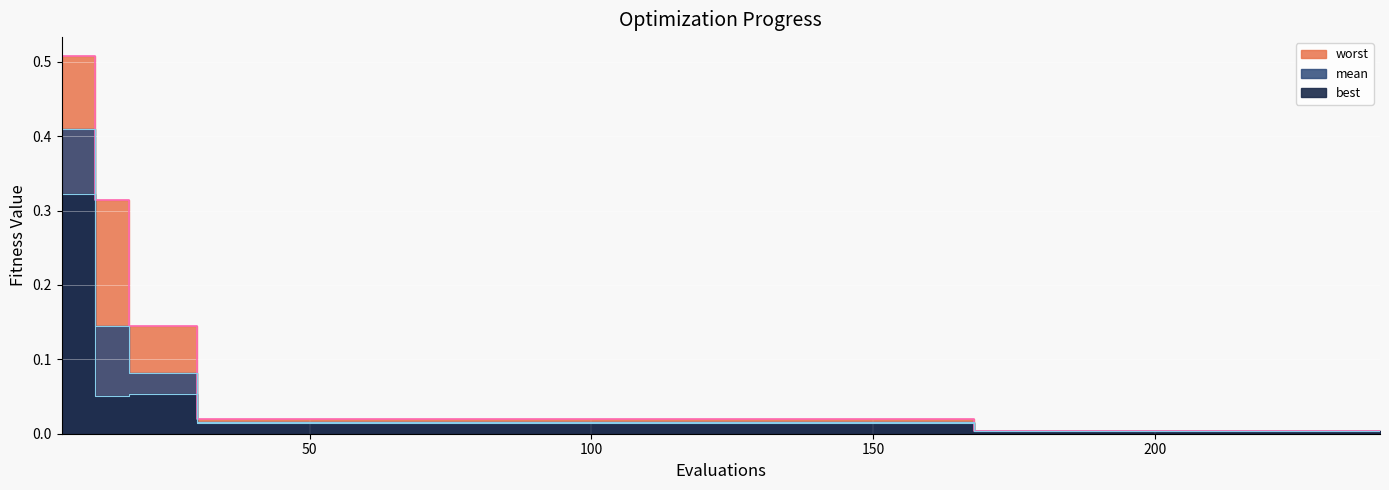

Which category has the lowest value across all series?

168